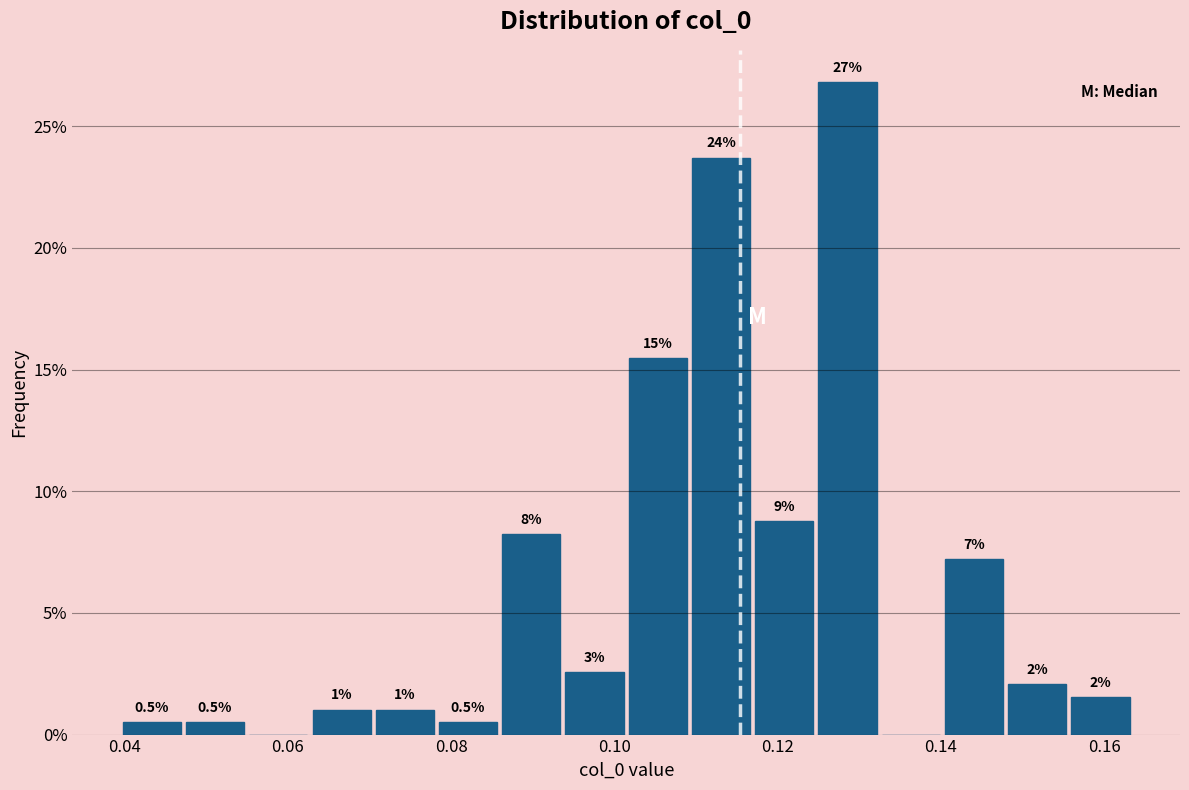

Read against the x-axis, roughly where is the centre of the tallest bar?

0.128